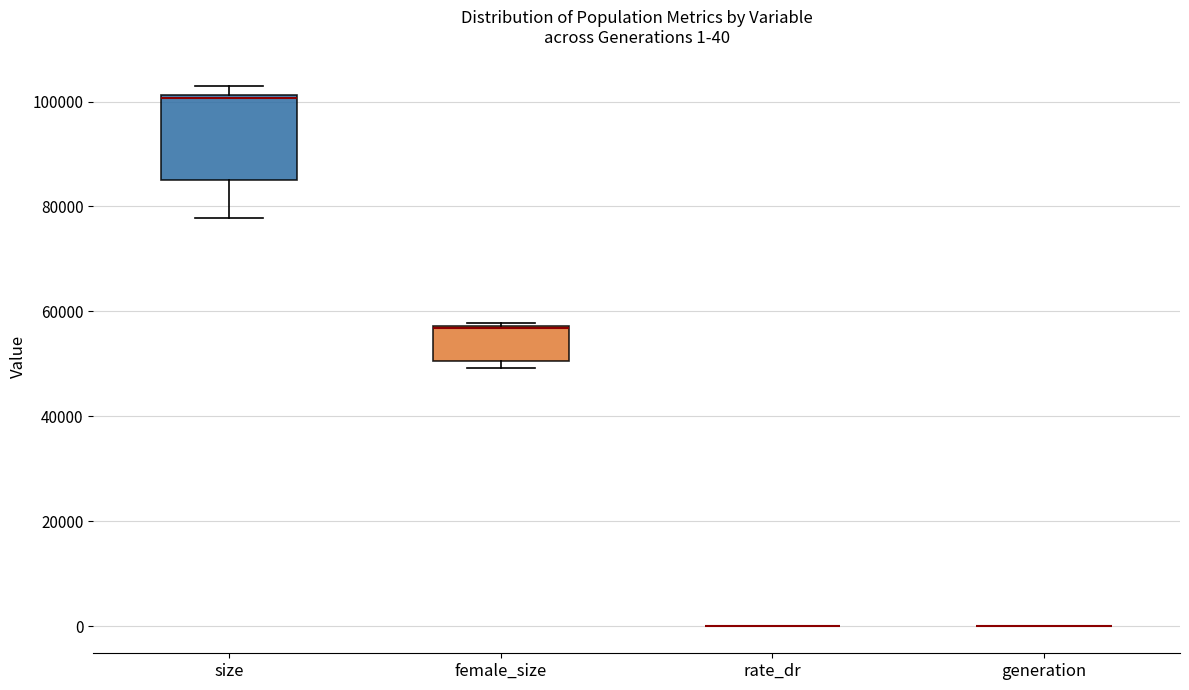

Which box is the tallest, from its lower edge to its upper edge?

size